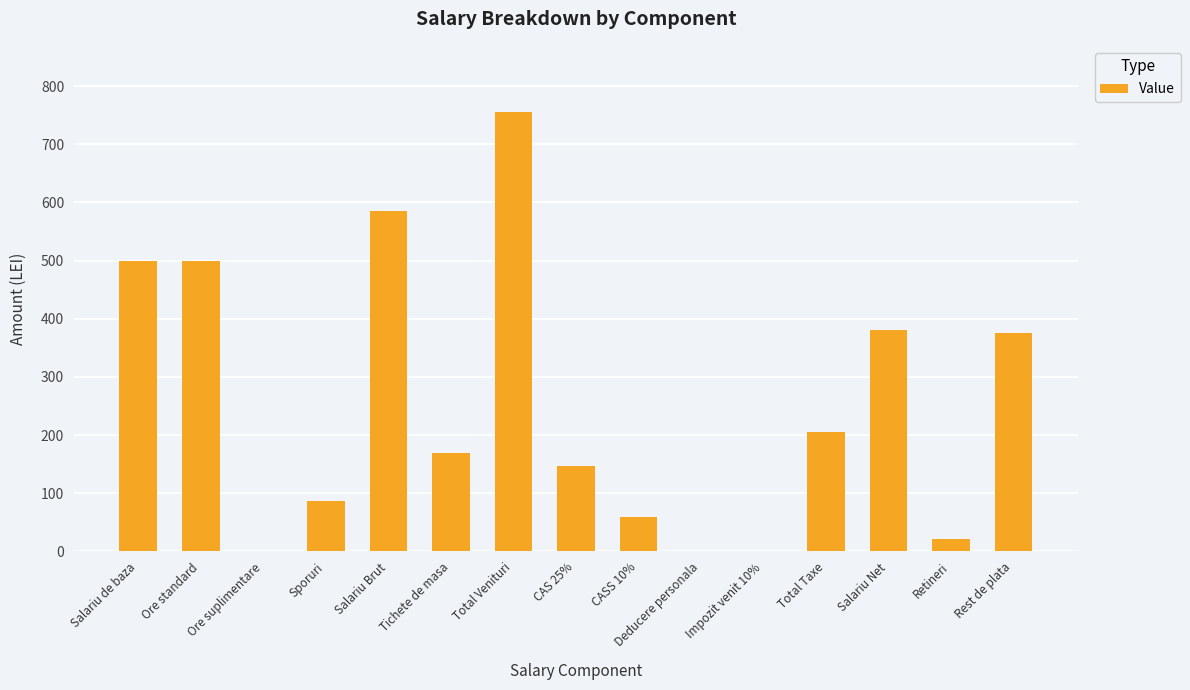

What is the average value?

253